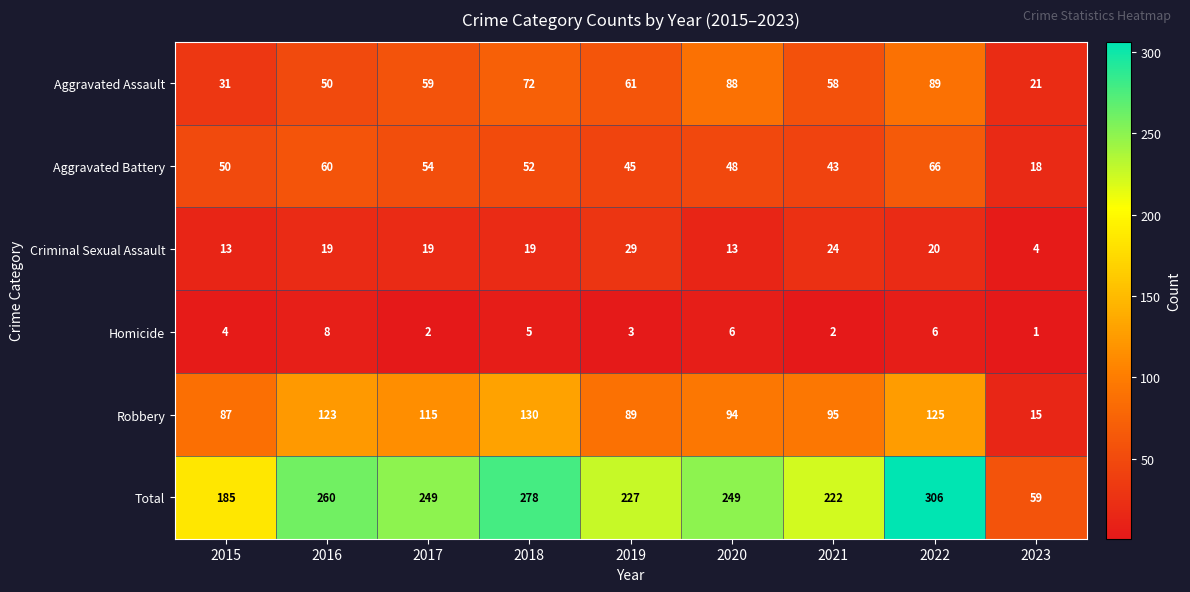

At how many categories does at least one series exceed 298?

1